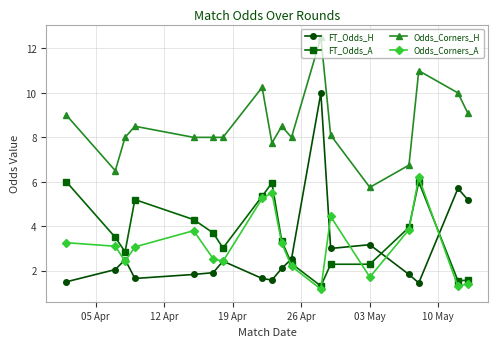

What is the minimum value for Odds_Corners_A?

1.2